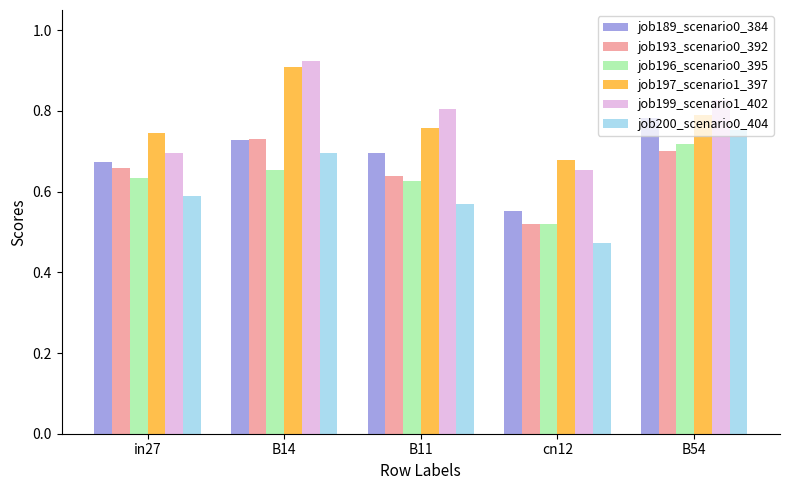

Count the job196_scenario0_395 values in the range 0 to 1.

5